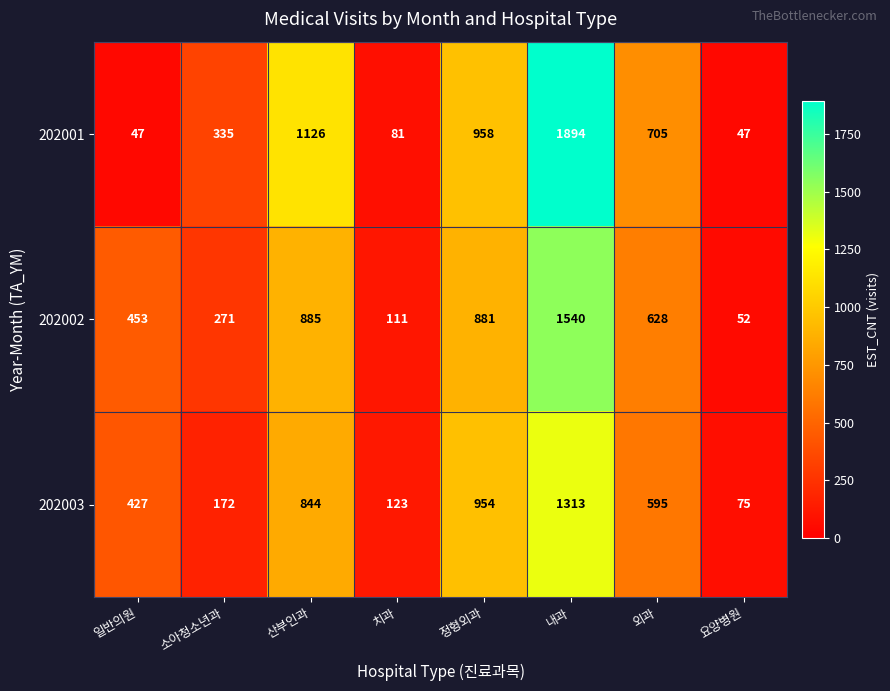

At which label is 202003 closest to 694?

외과